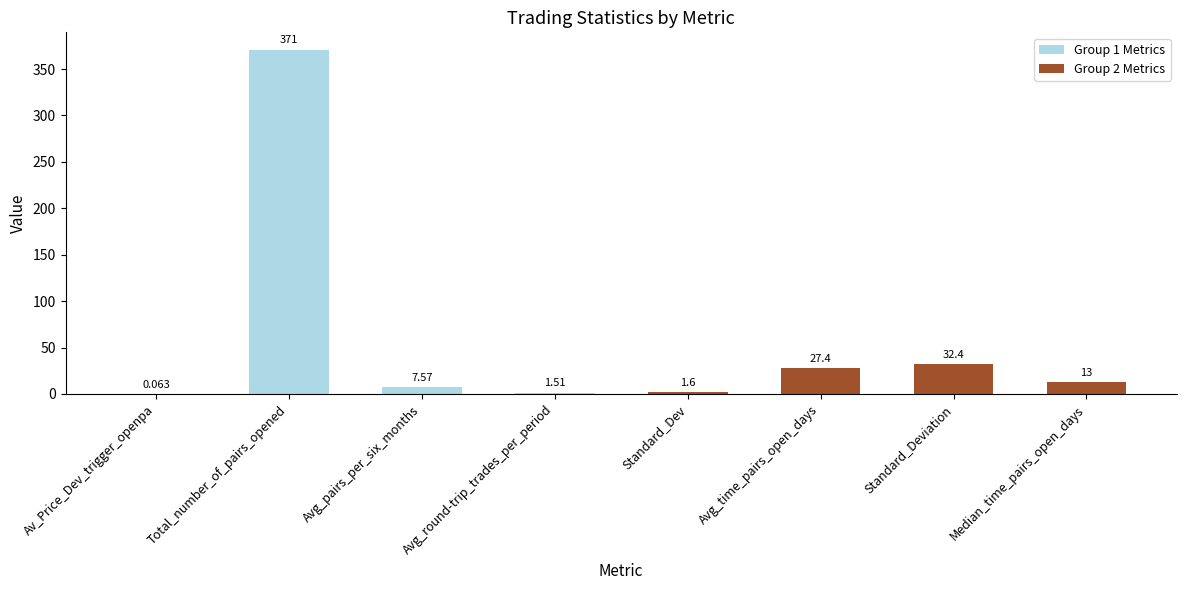

What is the ratio of the value at Median_time_pairs_open_days to the value at Avg_pairs_per_six_months?

1.7